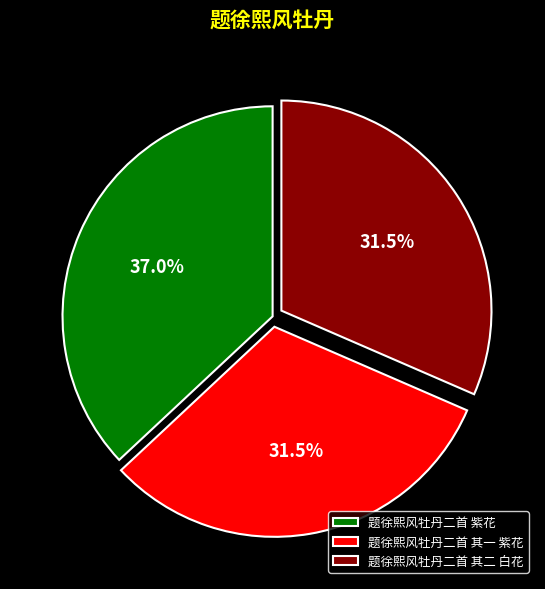

How much of the chart is everything except 题徐熙风牡丹二首 其二 白花?

68.5%